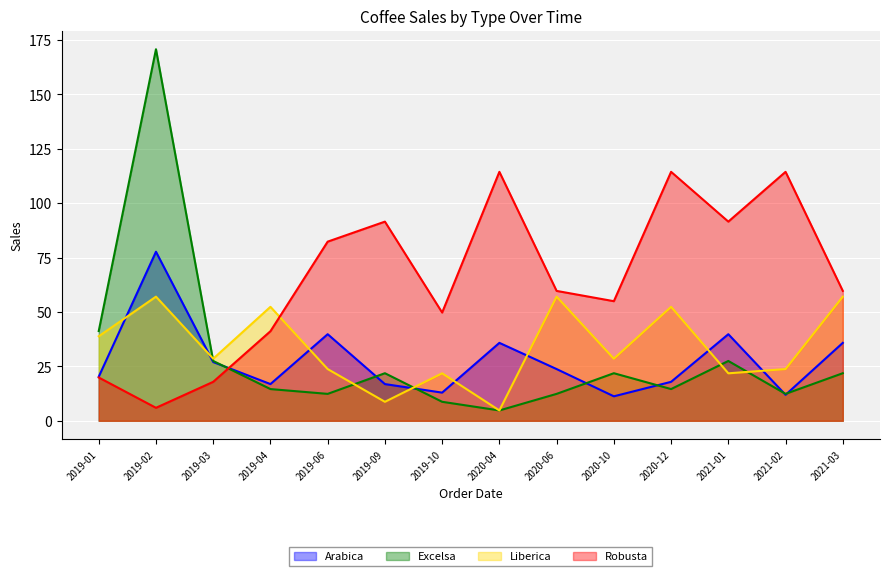

What is the sum of all Liberica values?

476.5